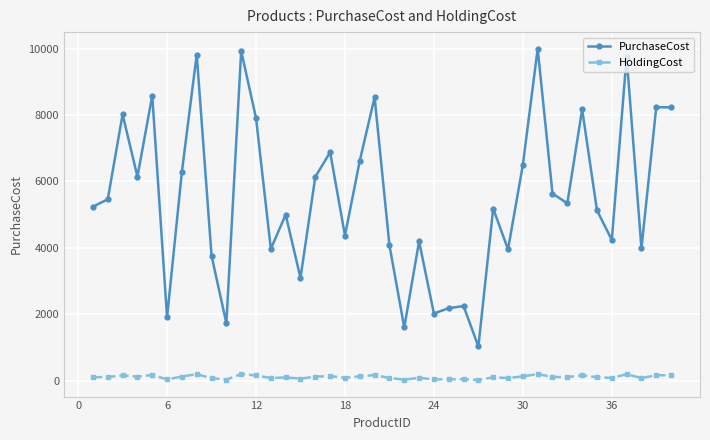

List the series in order of their overall mean, lowest first.

HoldingCost, PurchaseCost